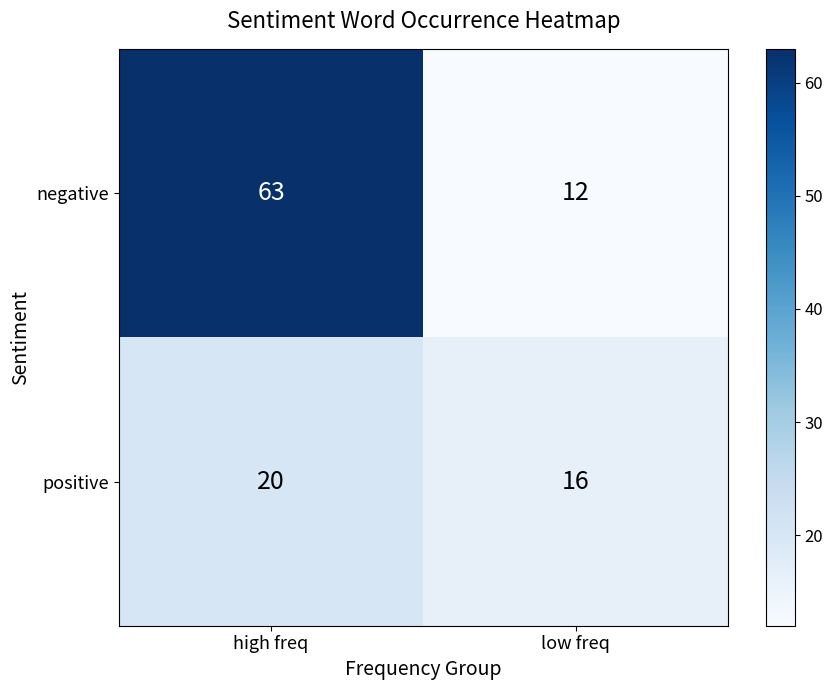

Which series has the largest total across all categories?

negative